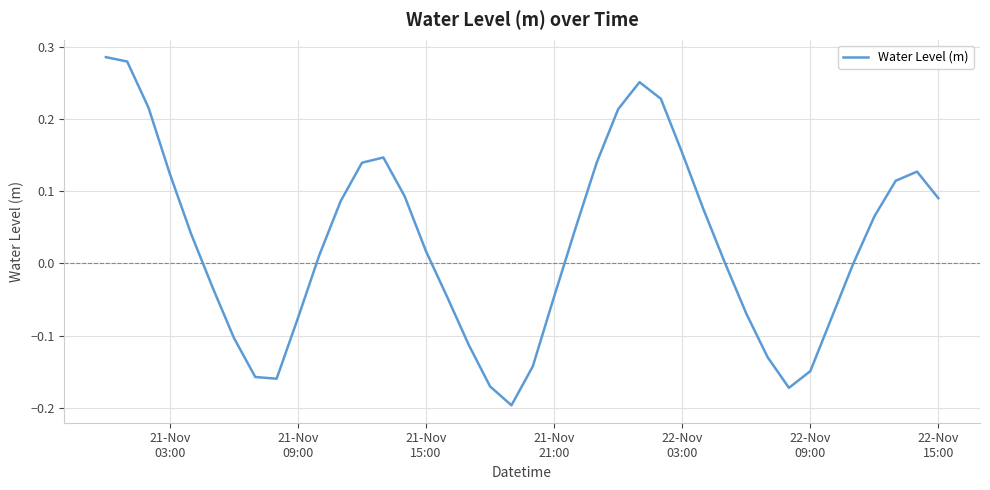

What is the difference between the maximum and minimum values?

0.5